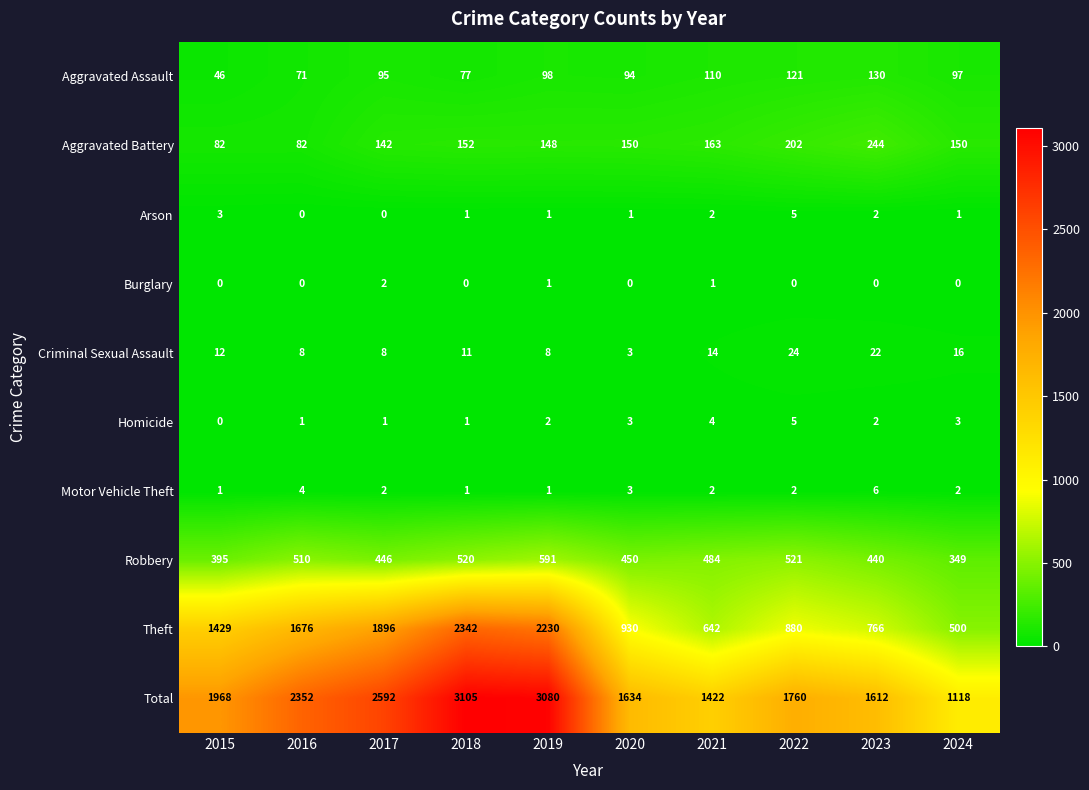

Is it true that Arson equals 3 at 2023?

False